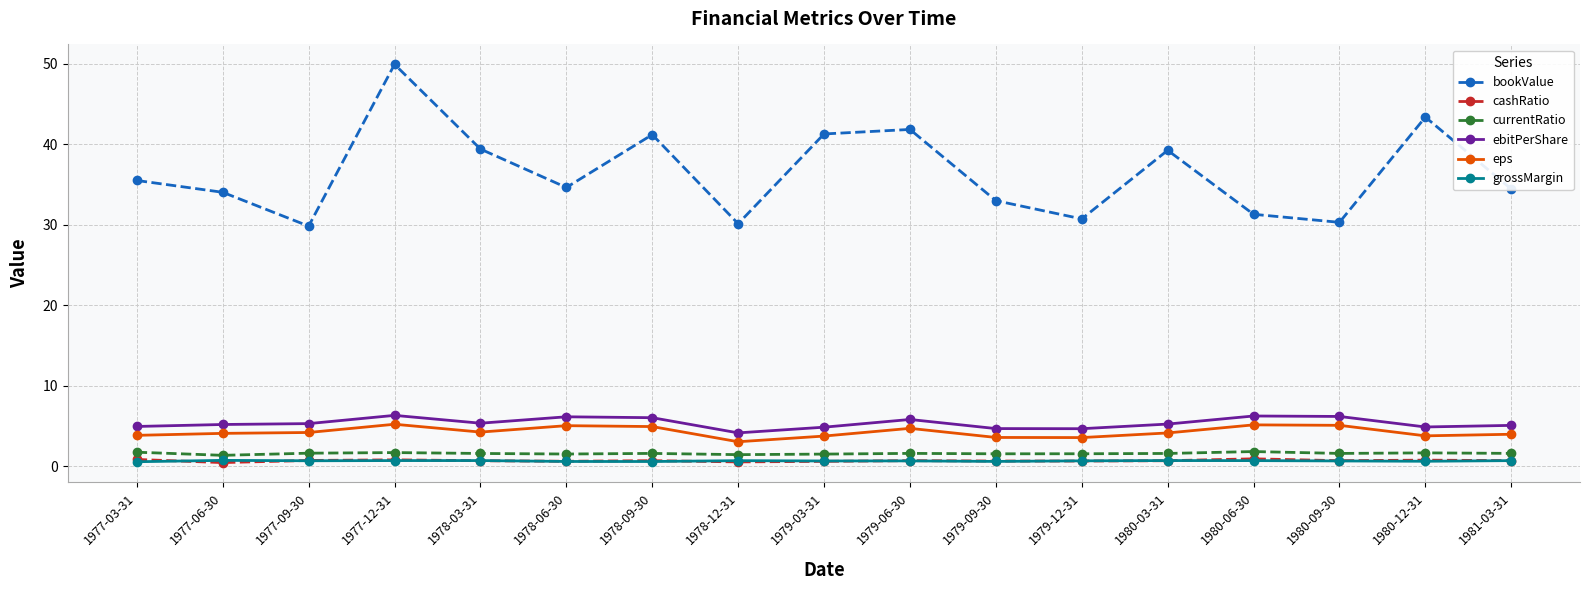

What position from the left is 1977-12-31?

4